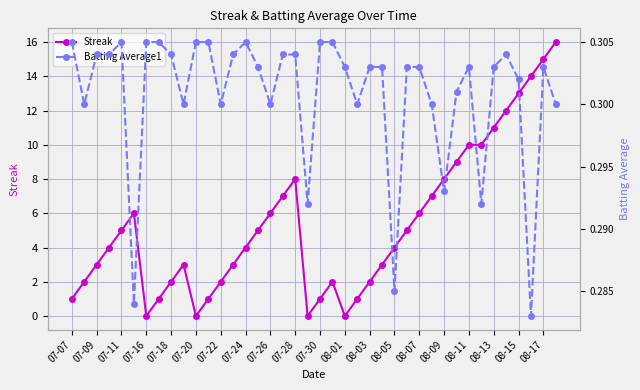

Which series has the largest total across all categories?

Streak